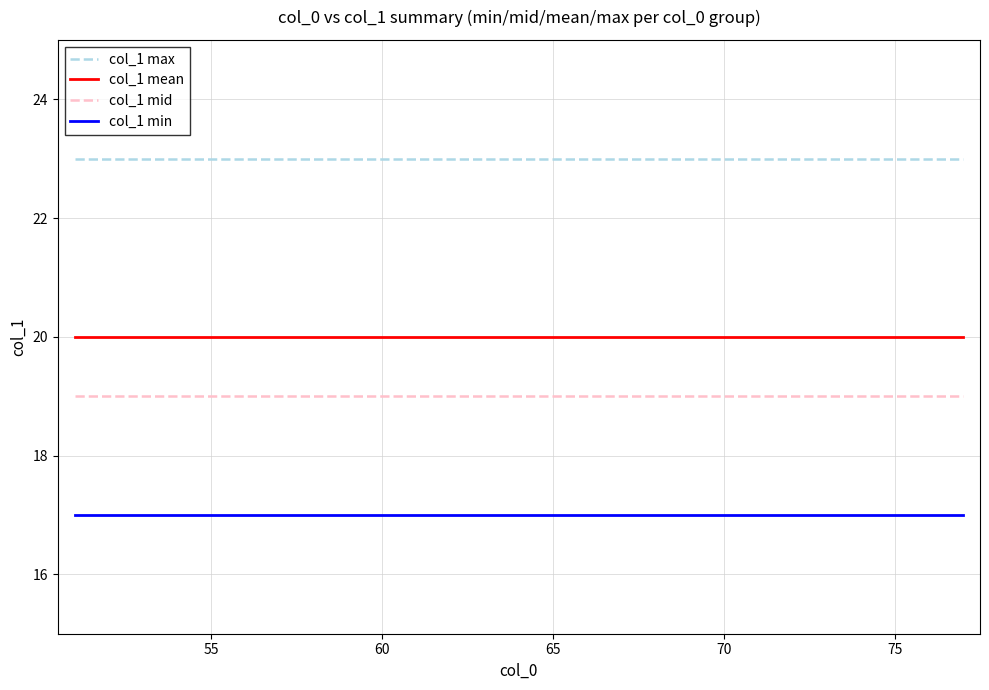

Which series has the largest total across all categories?

col_1 max